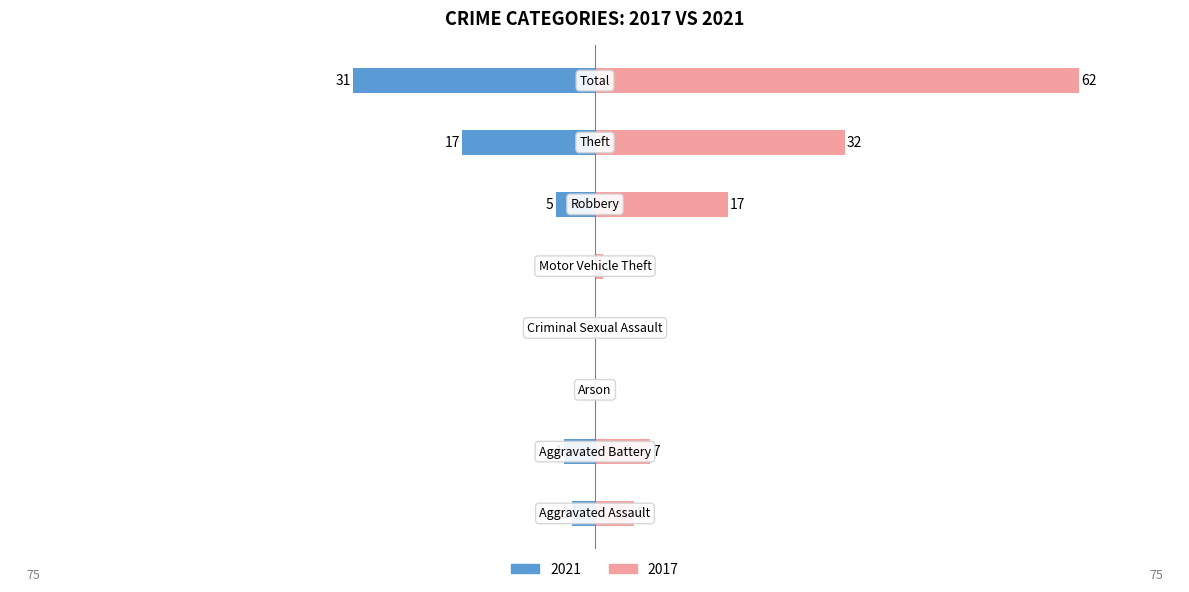

Between Aggravated Battery and Criminal Sexual Assault, which series saw the biggest shift?

2017